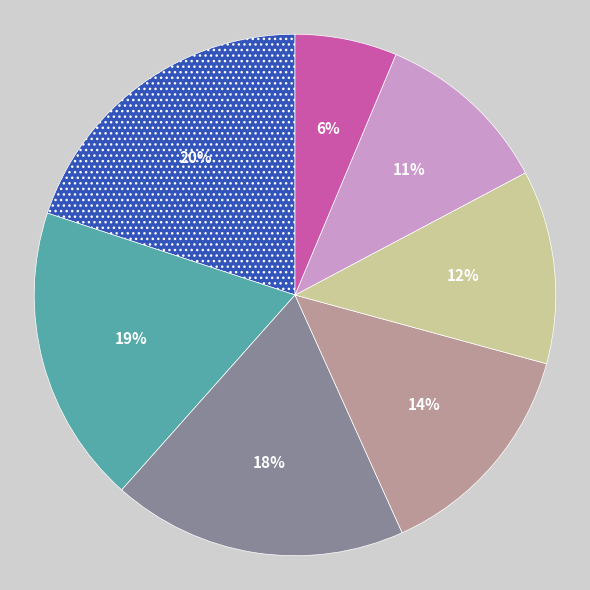

To the nearest percent, what is the difference between the largest and smallest slice percentages?

14%